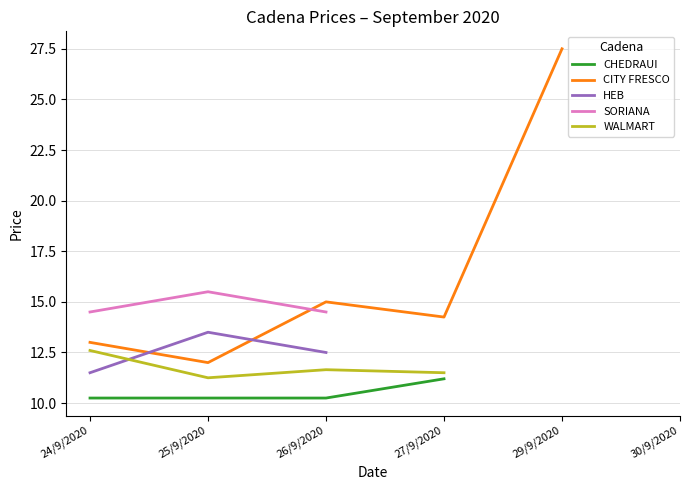

At which category does CITY FRESCO reach its first local valley?

25/9/2020